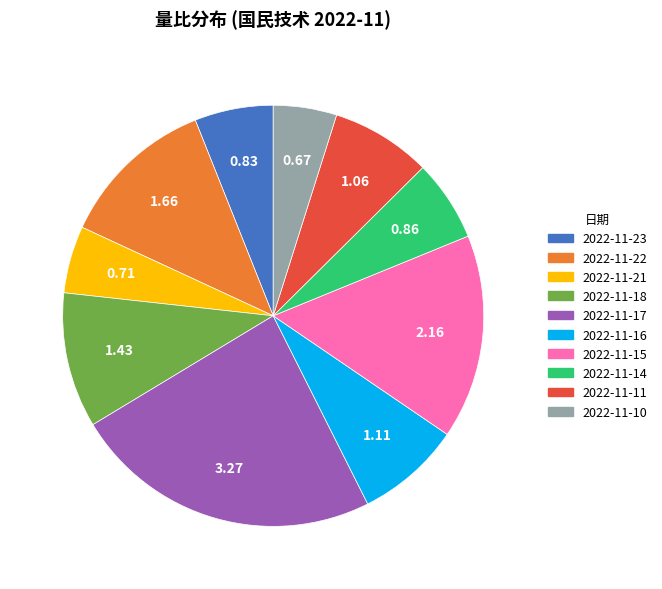

True or false: 2022-11-17 accounts for 37% of the total.

False